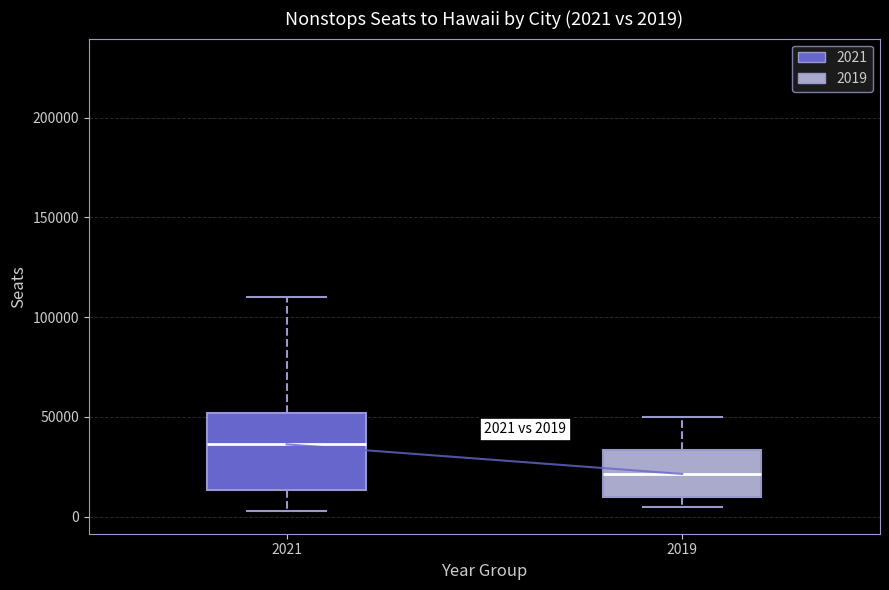

Which box is the tallest, from its lower edge to its upper edge?

2021